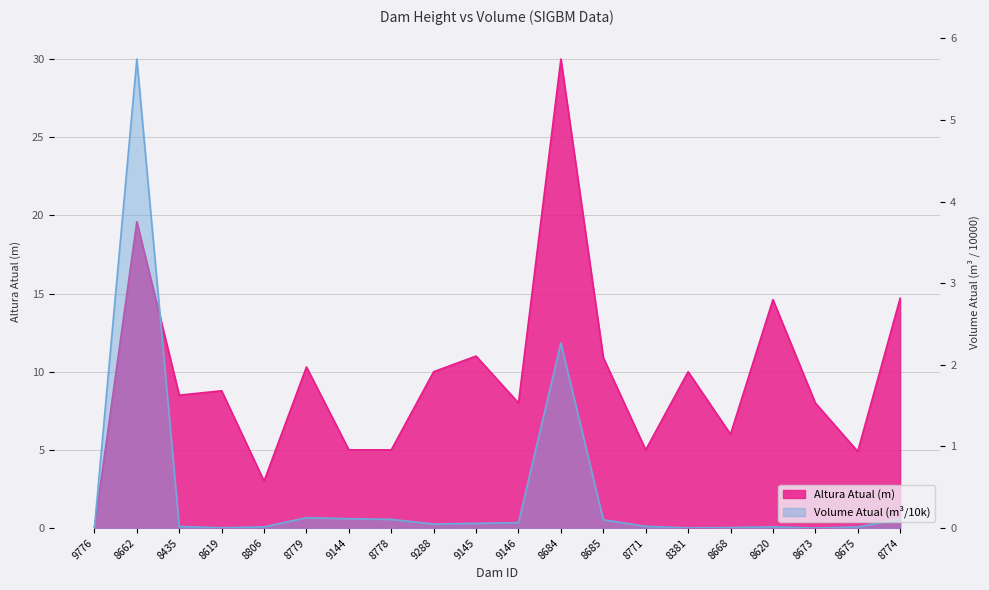

What is the total value across all series at 8771?

5.0